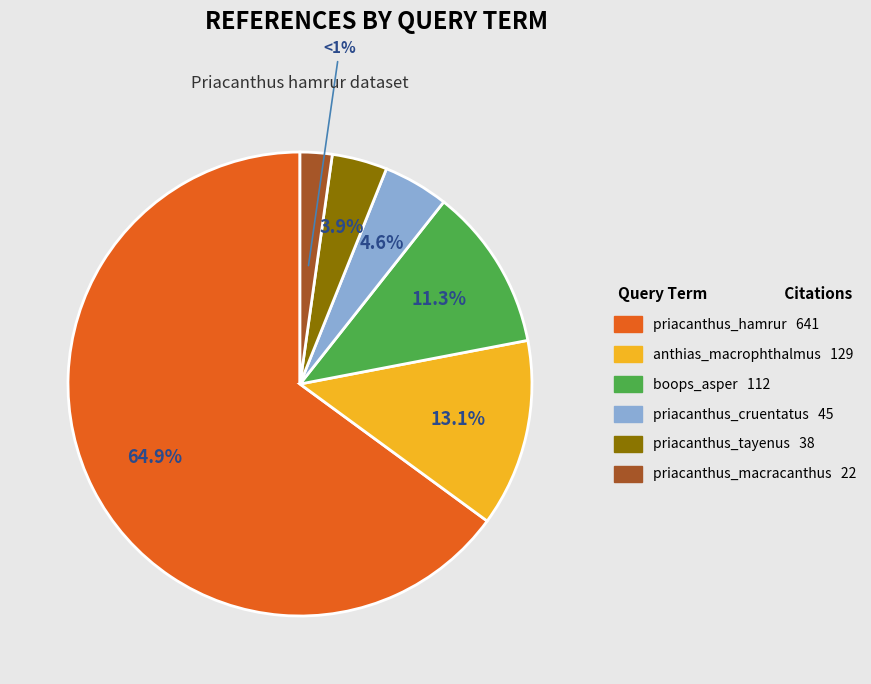

What is the change in value from anthias_macrophthalmus to priacanthus_macracanthus?

-107